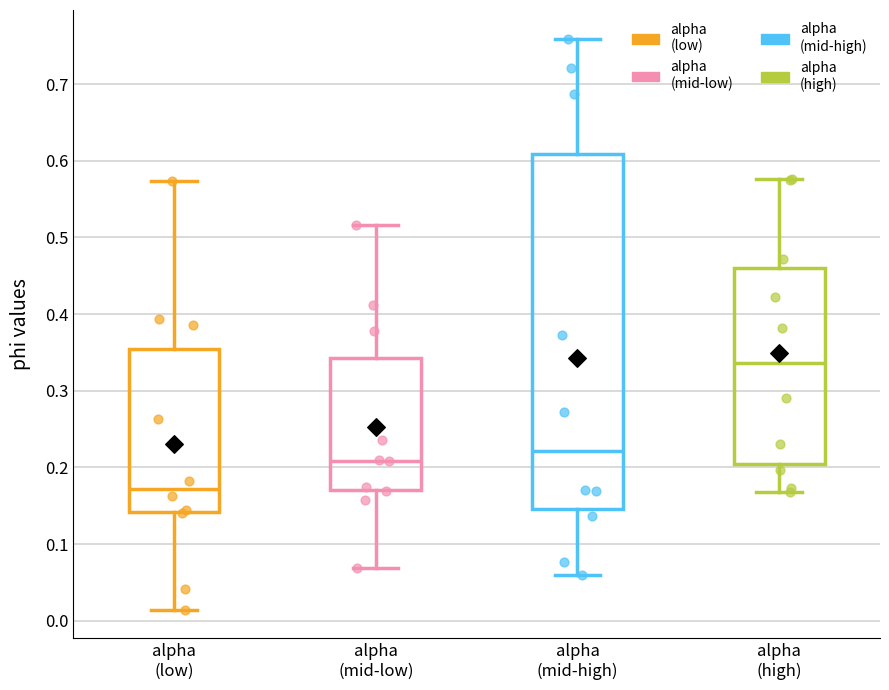

Where is the upper edge of the box for alpha (low) on the y-axis? The values are not printed on the chart, so give them approximately, as read against the axis.

0.35